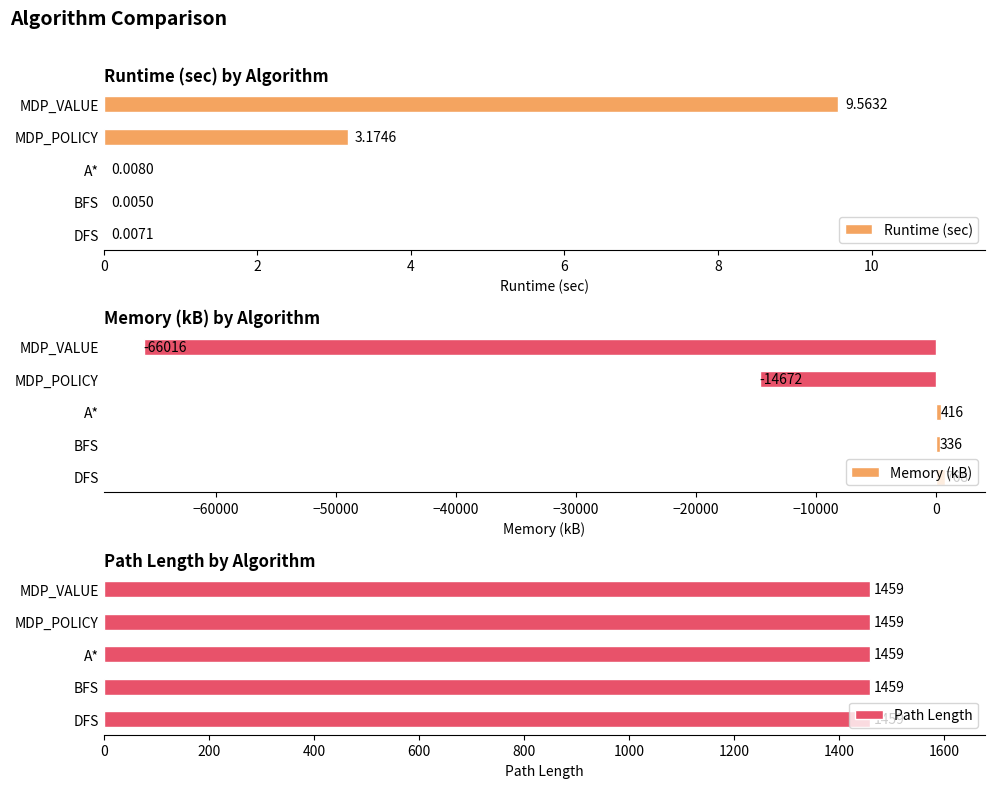

Rank the categories by Memory (kB) value from lowest to highest.

MDP_VALUE, MDP_POLICY, BFS, A*, DFS